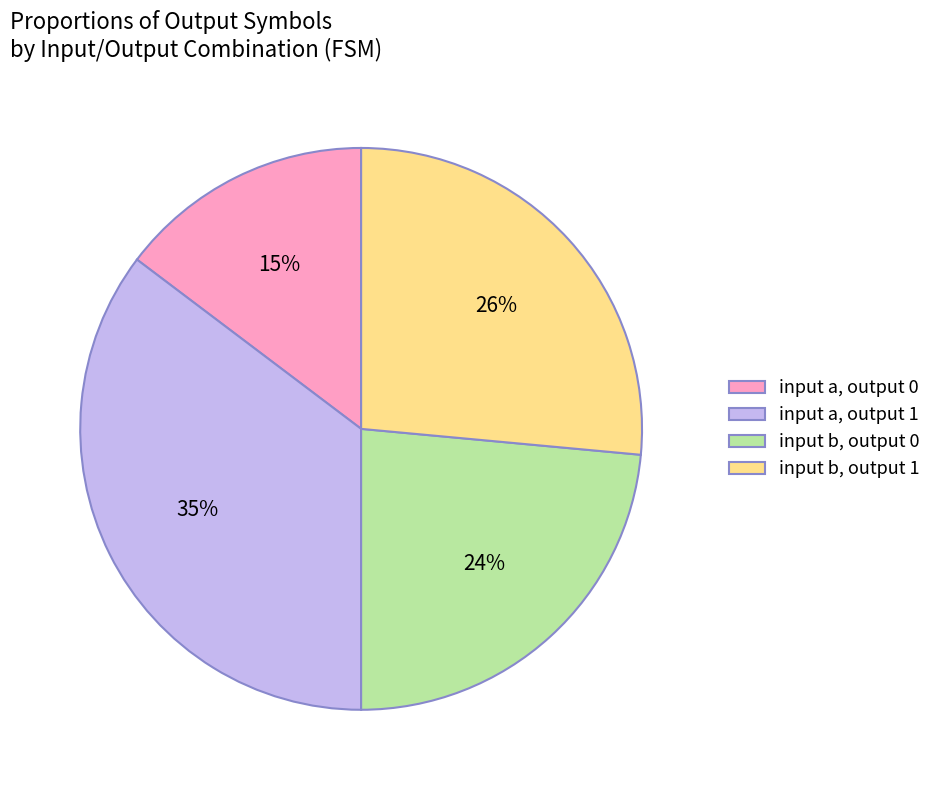

Is it true that input b, output 1 is 26% of the pie?

True